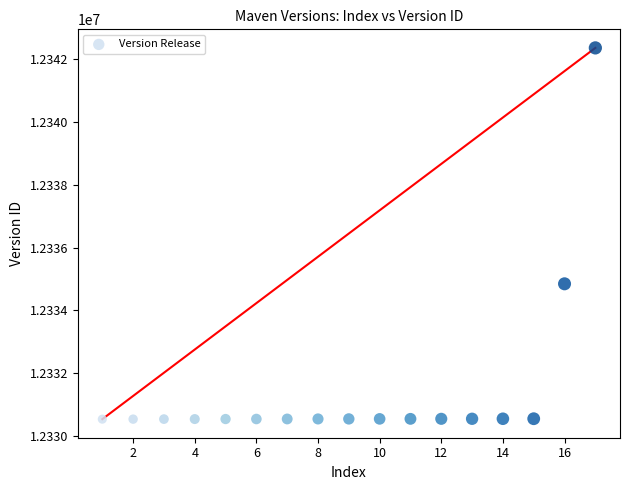

What is the range of X values (max minus min)?

16